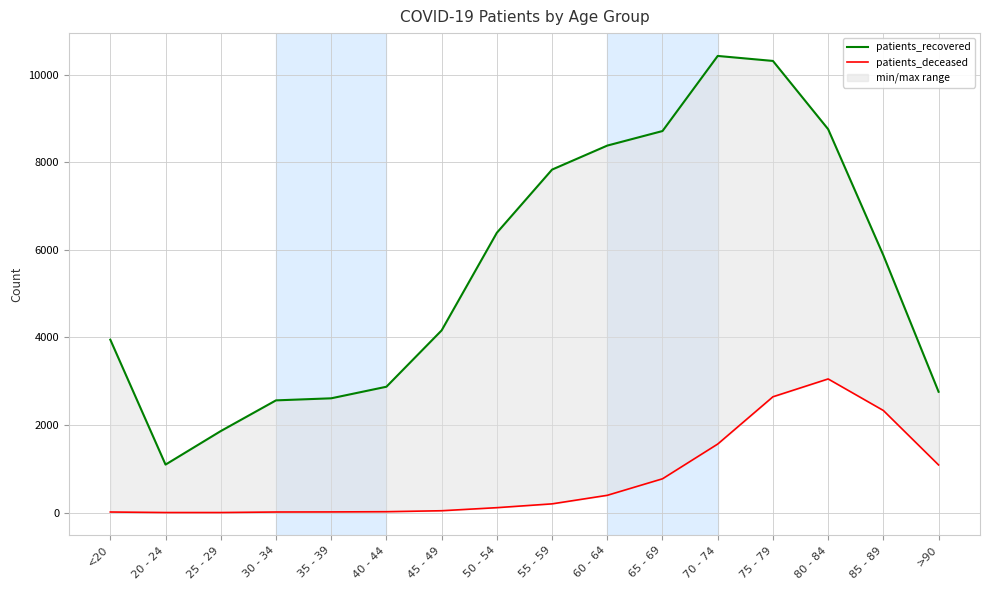

Reading left to right, list all the values displayed in this chart.

patients_recovered: <20=3948	20 - 24=1097	25 - 29=1862	30 - 34=2563	35 - 39=2610	40 - 44=2874	45 - 49=4160	50 - 54=6388	55 - 59=7830	60 - 64=8378	65 - 69=8710	70 - 74=10424	75 - 79=10310	80 - 84=8752	85 - 89=5874	>90=2759
patients_deceased: <20=15	20 - 24=3	25 - 29=3	30 - 34=15	35 - 39=17	40 - 44=22	45 - 49=44	50 - 54=114	55 - 59=201	60 - 64=396	65 - 69=773	70 - 74=1566	75 - 79=2645	80 - 84=3052	85 - 89=2332	>90=1089